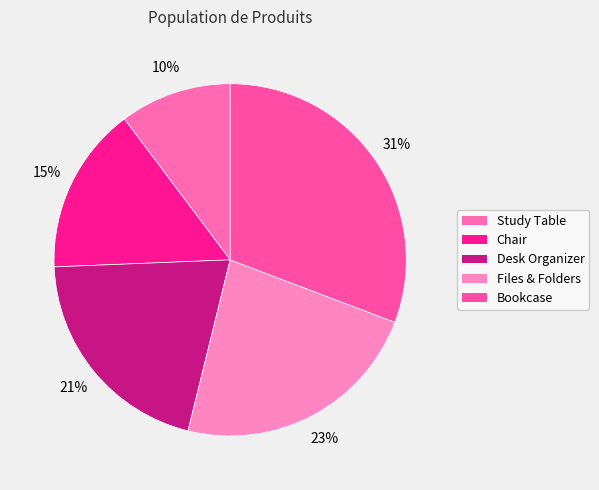

Count the number of slices in the pie.

5